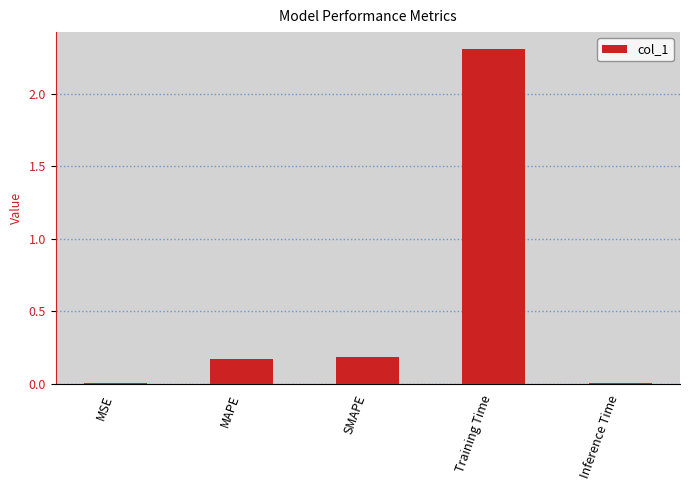

What is the sum of the values at MAPE and SMAPE?

0.4